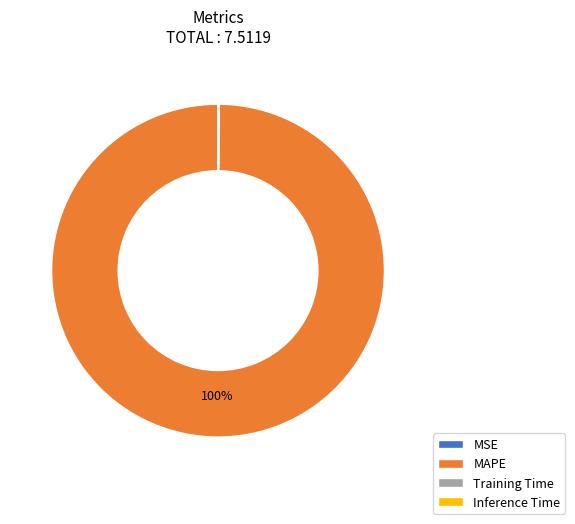

To the nearest percent, what percentage of the pie is MAPE?

100%